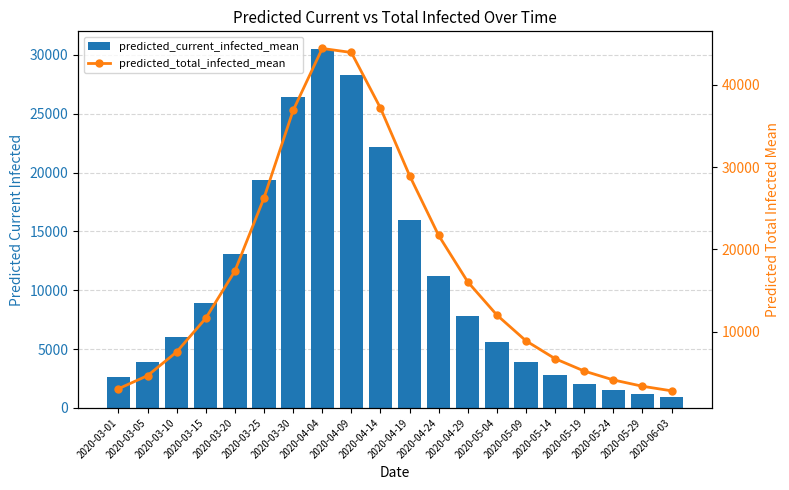

The value of predicted_current_infected_mean at 2020-05-24 is 1540. True or false?

True